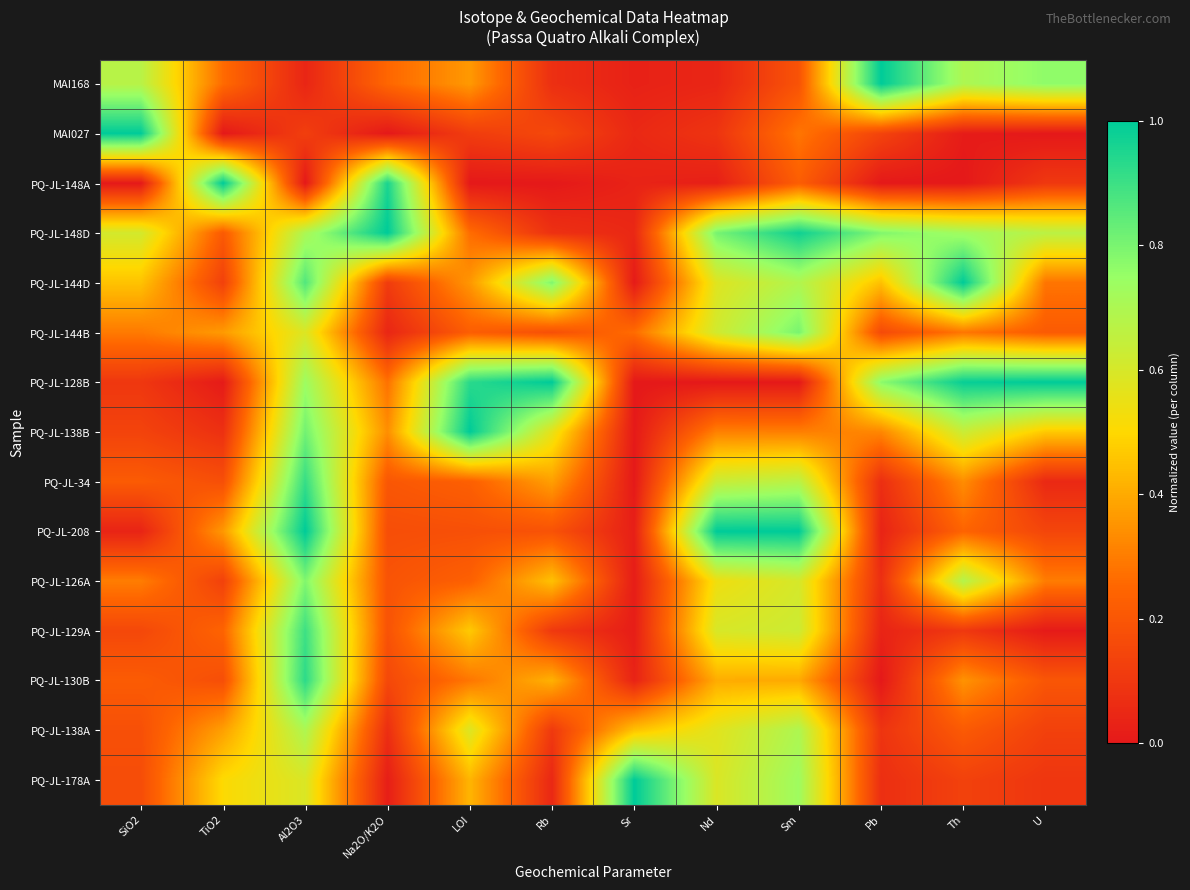

Reading right to left, extract all data points from this chart.

MAI168: U=0.8	Th=0.7	Pb=1.0	Sm=0.2	Nd=0.0	Sr=0.0	Rb=0.1	LOI=0.4	Na2O/K2O=0.3	Al2O3=0.0	TiO2=0.3	SiO2=0.7
MAI027: U=0.0	Th=0.0	Pb=0.1	Sm=0.3	Nd=0.1	Sr=0.1	Rb=0.2	LOI=0.1	Na2O/K2O=0.0	Al2O3=0.1	TiO2=0.0	SiO2=1.0
PQ-JL-148A: U=0.1	Th=0.0	Pb=0.0	Sm=0.2	Nd=0.0	Sr=0.0	Rb=0.0	LOI=0.0	Na2O/K2O=1.0	Al2O3=0.0	TiO2=1.0	SiO2=0.0
PQ-JL-148D: U=0.7	Th=0.7	Pb=0.8	Sm=1.0	Nd=0.8	Sr=0.0	Rb=0.1	LOI=0.3	Na2O/K2O=1.0	Al2O3=0.7	TiO2=0.2	SiO2=0.6
PQ-JL-144D: U=0.3	Th=1.0	Pb=0.4	Sm=0.7	Nd=0.6	Sr=0.0	Rb=0.8	LOI=0.4	Na2O/K2O=0.1	Al2O3=0.9	TiO2=0.1	SiO2=0.5
PQ-JL-144B: U=0.2	Th=0.3	Pb=0.2	Sm=0.8	Nd=0.6	Sr=0.3	Rb=0.2	LOI=0.2	Na2O/K2O=0.0	Al2O3=0.6	TiO2=0.4	SiO2=0.3
PQ-JL-128B: U=1.0	Th=1.0	Pb=0.8	Sm=0.0	Nd=0.0	Sr=0.0	Rb=1.0	LOI=0.9	Na2O/K2O=0.3	Al2O3=0.7	TiO2=0.0	SiO2=0.1
PQ-JL-138B: U=0.5	Th=0.6	Pb=0.3	Sm=0.3	Nd=0.3	Sr=0.0	Rb=0.6	LOI=1.0	Na2O/K2O=0.3	Al2O3=0.8	TiO2=0.1	SiO2=0.1
PQ-JL-34: U=0.1	Th=0.3	Pb=0.1	Sm=0.7	Nd=0.6	Sr=0.0	Rb=0.4	LOI=0.2	Na2O/K2O=0.2	Al2O3=0.9	TiO2=0.2	SiO2=0.2
PQ-JL-208: U=0.1	Th=0.2	Pb=0.0	Sm=1.0	Nd=1.0	Sr=0.0	Rb=0.2	LOI=0.2	Na2O/K2O=0.2	Al2O3=1.0	TiO2=0.4	SiO2=0.0
PQ-JL-126A: U=0.3	Th=0.7	Pb=0.1	Sm=0.6	Nd=0.5	Sr=0.0	Rb=0.4	LOI=0.2	Na2O/K2O=0.2	Al2O3=0.8	TiO2=0.1	SiO2=0.3
PQ-JL-129A: U=0.0	Th=0.1	Pb=0.0	Sm=0.6	Nd=0.6	Sr=0.0	Rb=0.1	LOI=0.5	Na2O/K2O=0.2	Al2O3=0.9	TiO2=0.2	SiO2=0.2
PQ-JL-130B: U=0.2	Th=0.3	Pb=0.0	Sm=0.4	Nd=0.4	Sr=0.0	Rb=0.4	LOI=0.3	Na2O/K2O=0.2	Al2O3=0.9	TiO2=0.2	SiO2=0.2
PQ-JL-138A: U=0.1	Th=0.2	Pb=0.1	Sm=0.7	Nd=0.6	Sr=0.5	Rb=0.1	LOI=0.6	Na2O/K2O=0.1	Al2O3=0.7	TiO2=0.4	SiO2=0.2
PQ-JL-178A: U=0.1	Th=0.1	Pb=0.1	Sm=0.7	Nd=0.6	Sr=1.0	Rb=0.0	LOI=0.4	Na2O/K2O=0.0	Al2O3=0.6	TiO2=0.5	SiO2=0.2